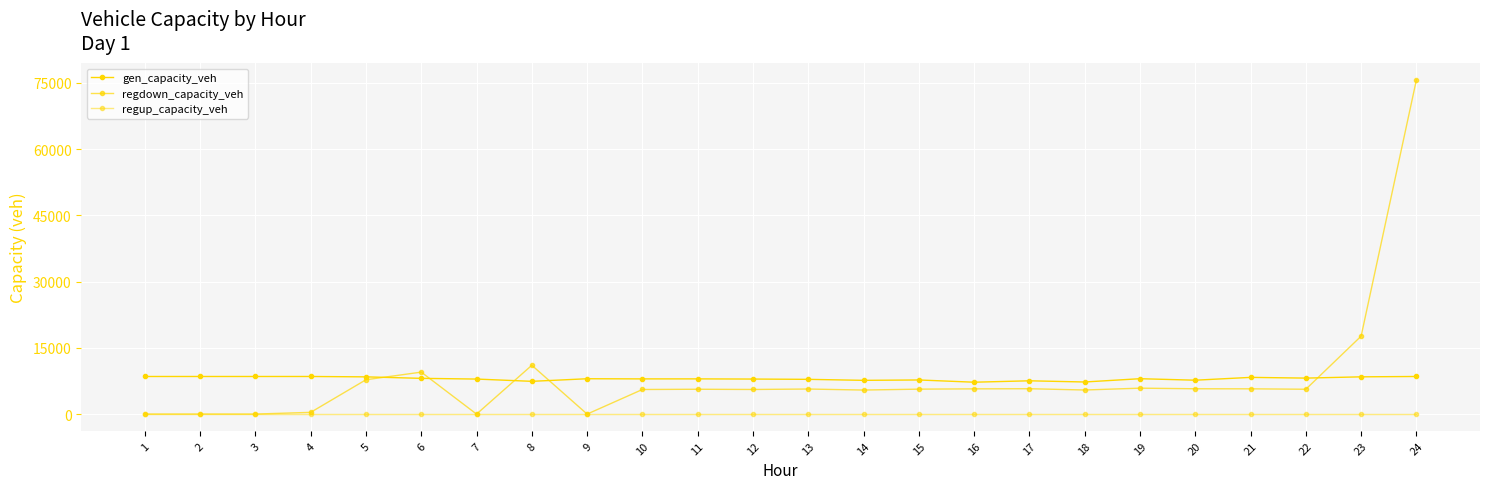

How many lines are shown in the chart?

3